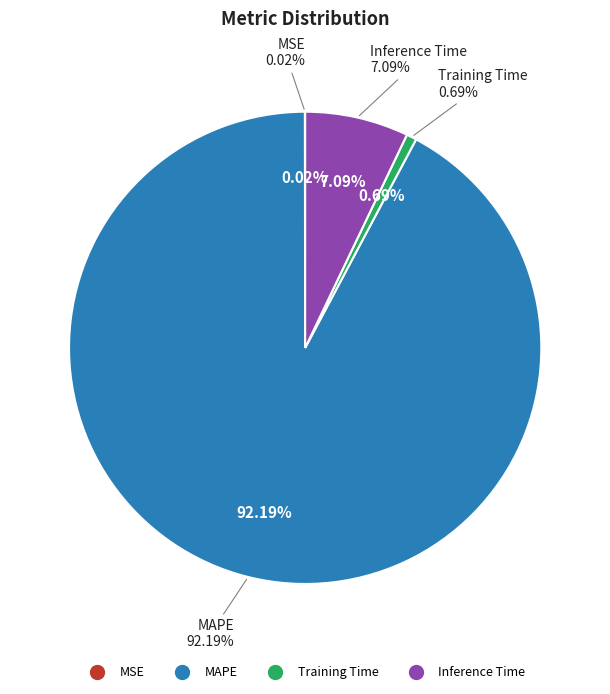

To the nearest percent, what is the combined percentage of MSE and Inference Time?

7%